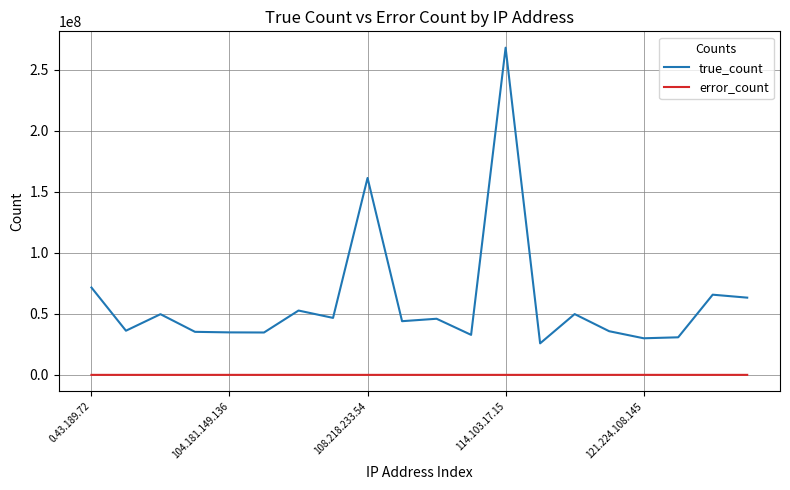

True or false: error_count and true_count cross at least once.

False